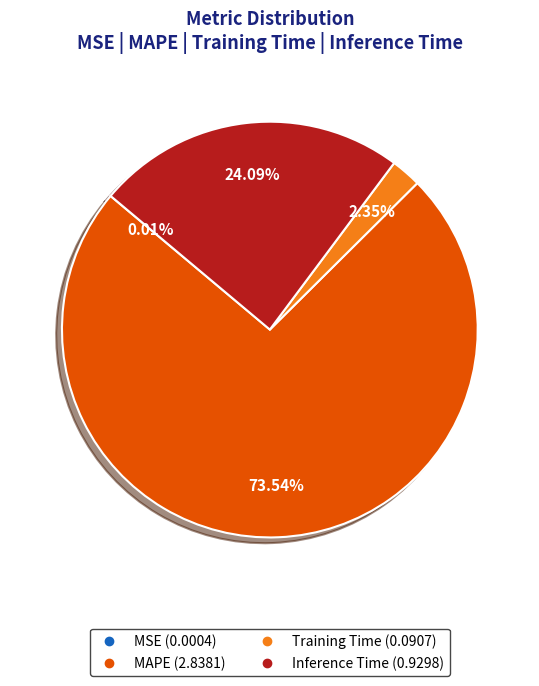

Does any single category account for the majority?

Yes